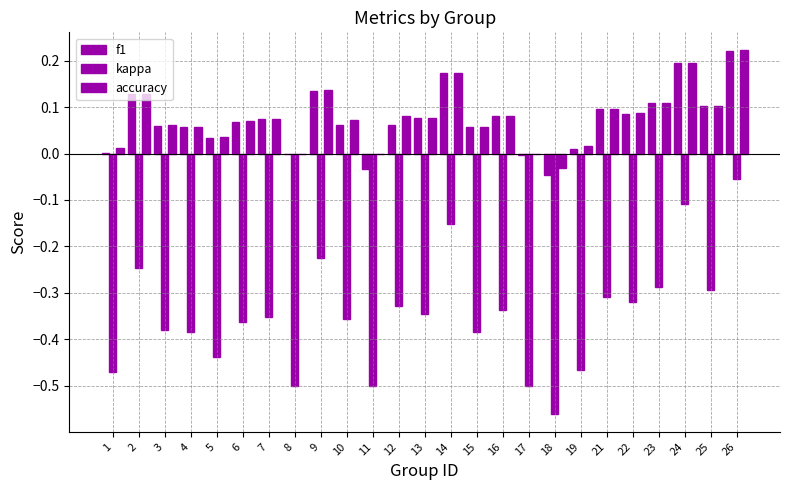

What is the difference between the second highest and second lowest values in the f1 series?

0.2